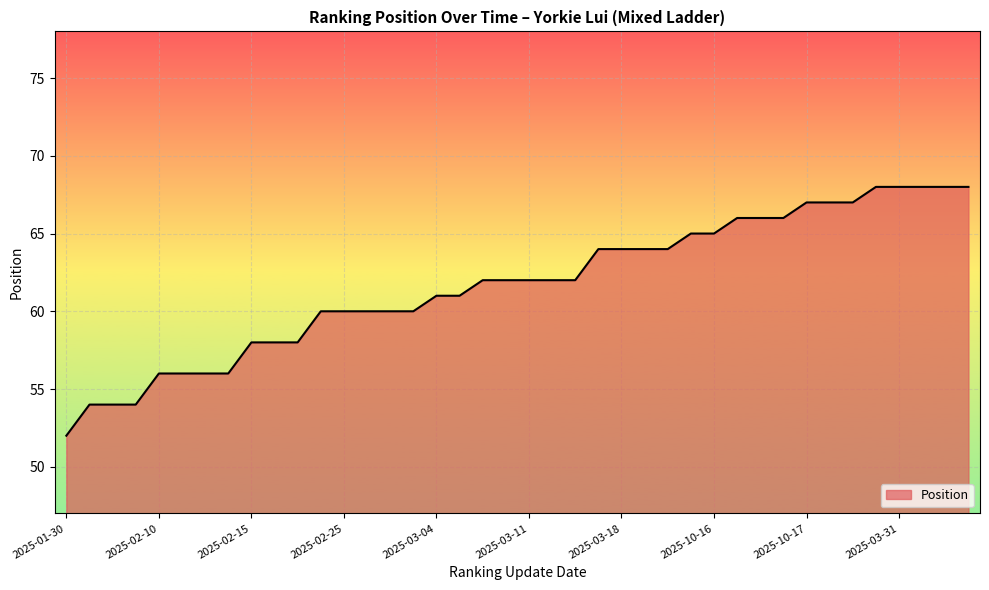

What is the difference between the maximum and minimum values?

16